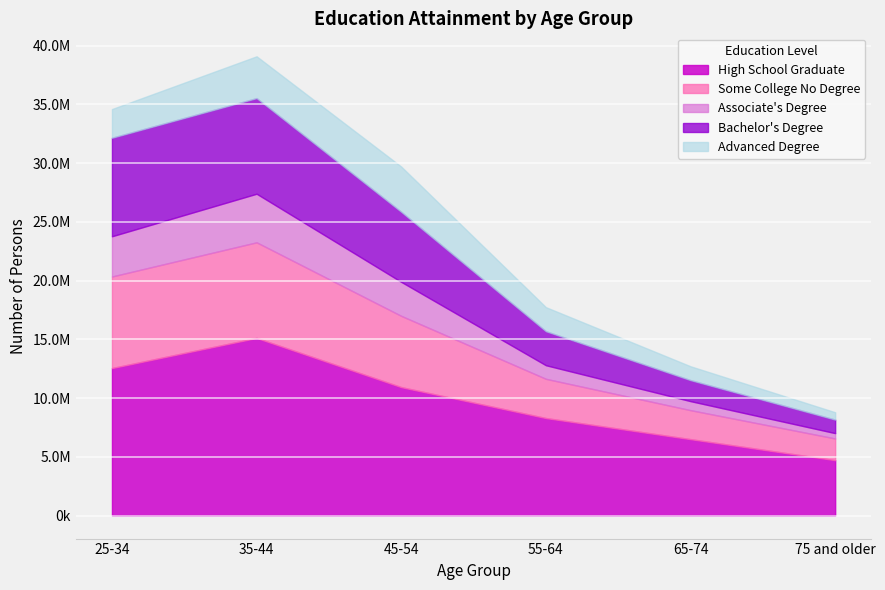

What are all the series names shown in the legend?

High School Graduate, Some College No Degree, Associate's Degree, Bachelor's Degree, Advanced Degree